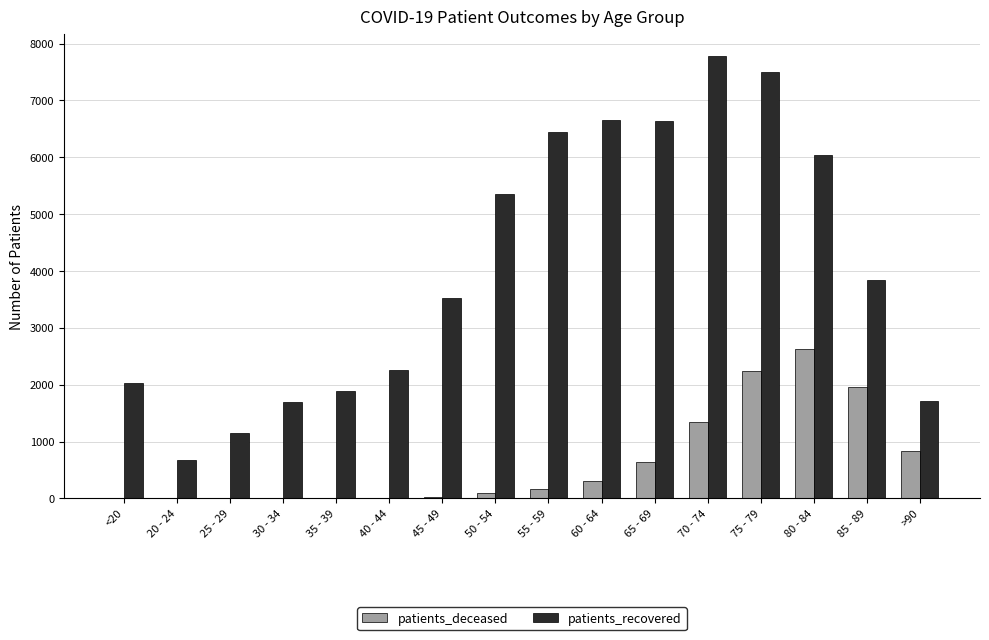

What is the average value of the patients_recovered series?

4076